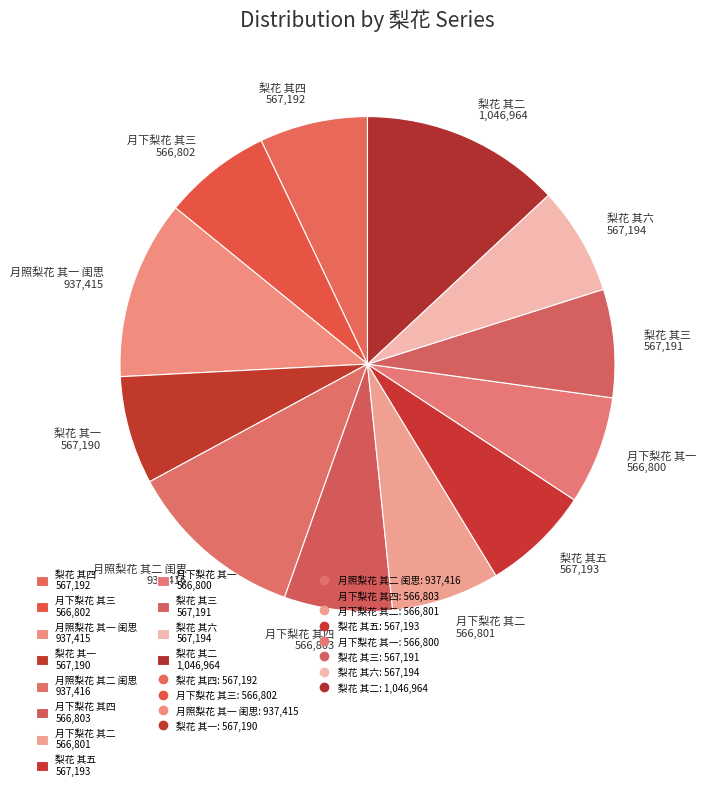

Which category has the biggest portion of the pie?

梨花 其二